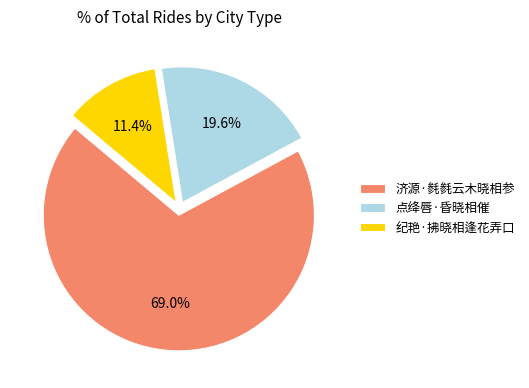

To the nearest percent, what portion does 济源·毵毵云木晓相参 represent?

69%